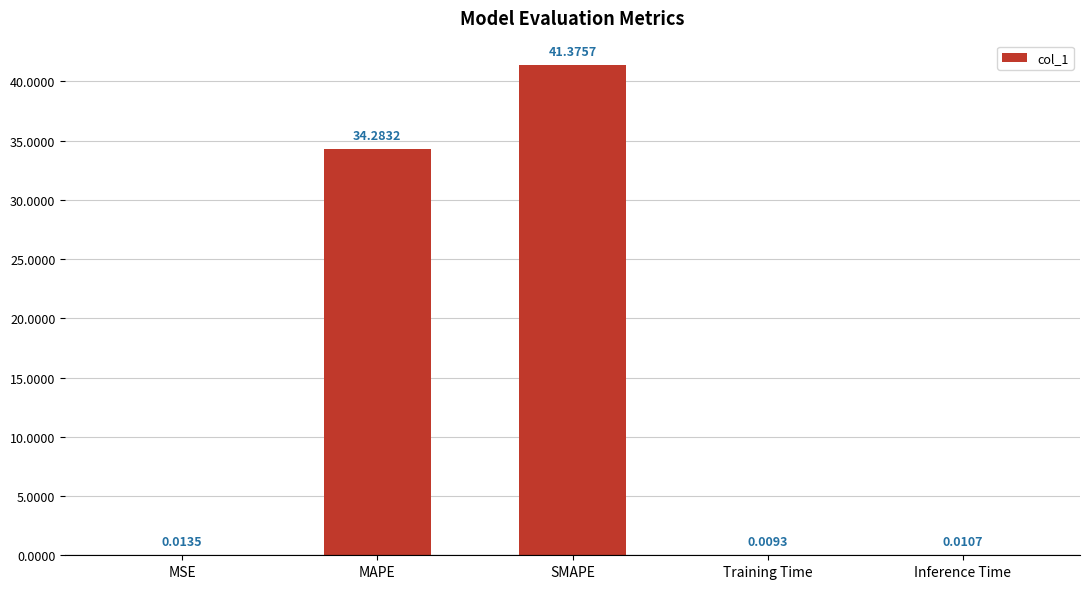

What is the change in value from MAPE to Inference Time?

-34.3